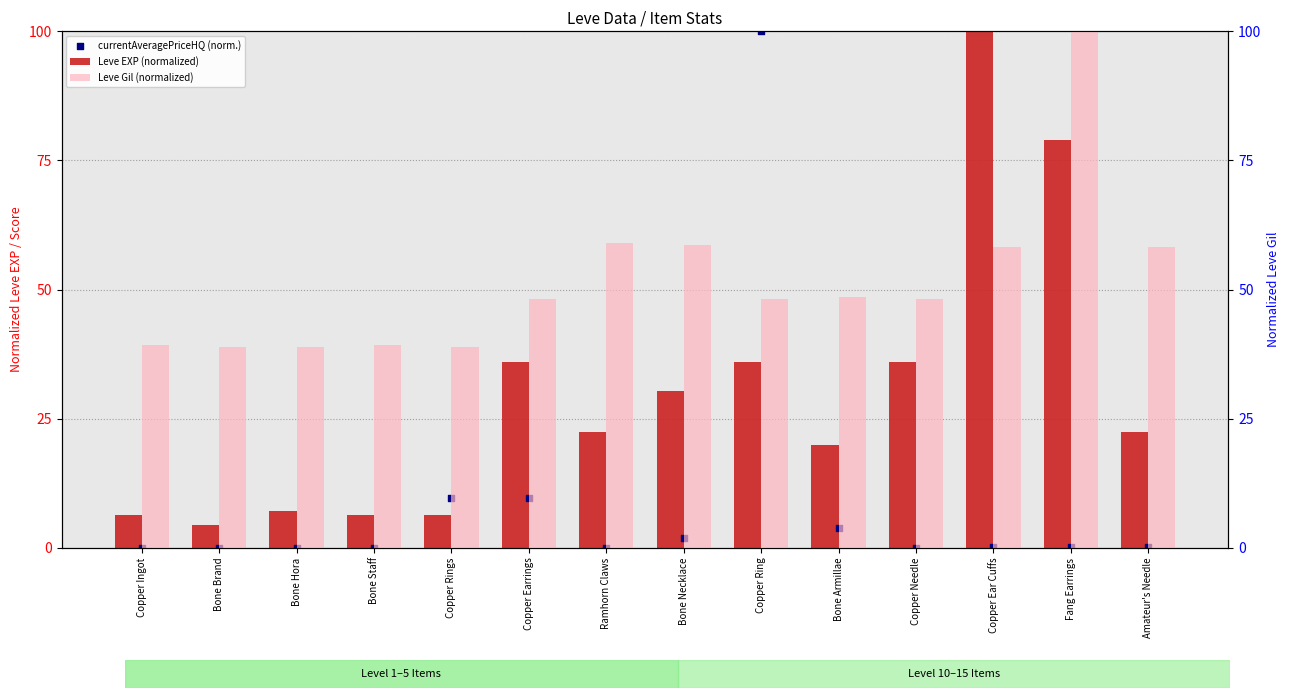

Which series reaches the minimum Y coordinate?

currentAveragePriceHQ (norm.)